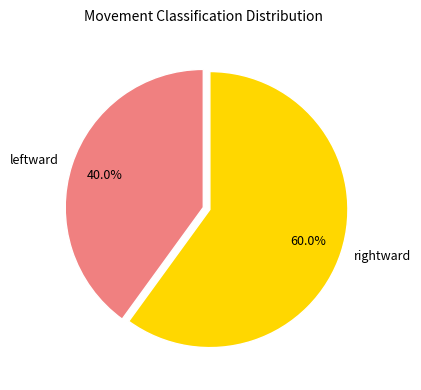

What is the largest slice in the pie chart?

rightward